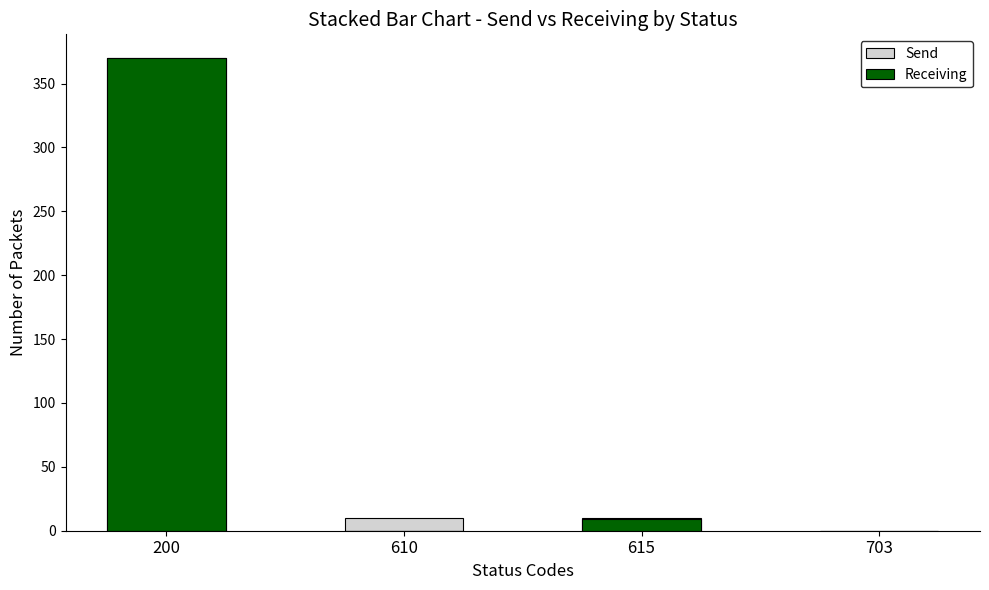

The value of Receiving at 703 is -141. True or false?

False